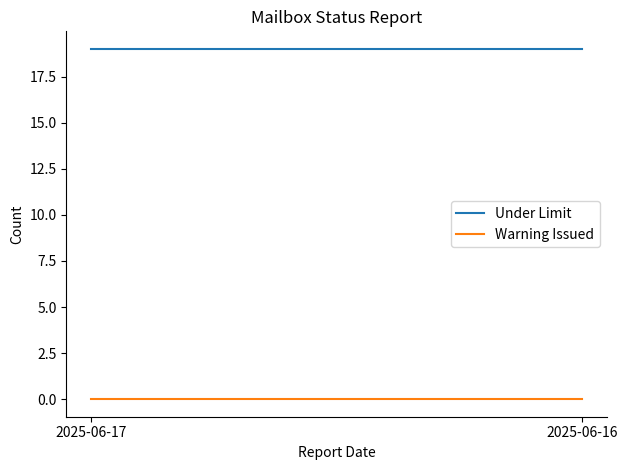

At which category is the sum across all series the highest?

2025-06-17